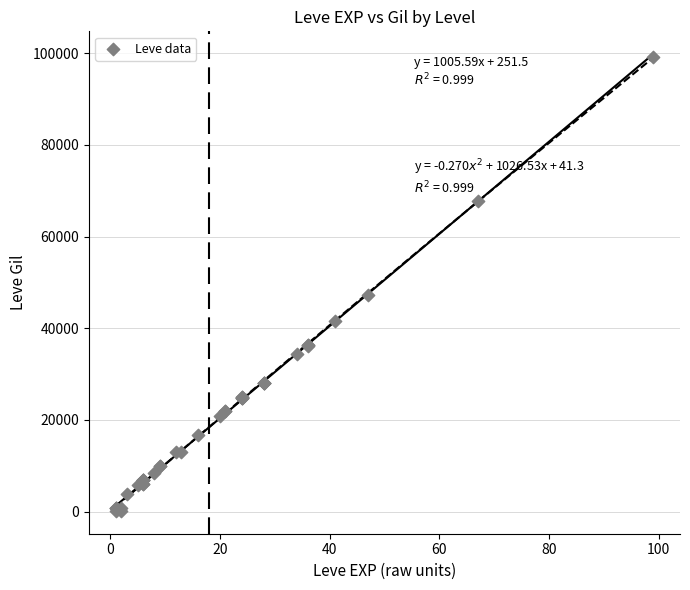

What Y value in the scatter plot is closest to 49690?

47200